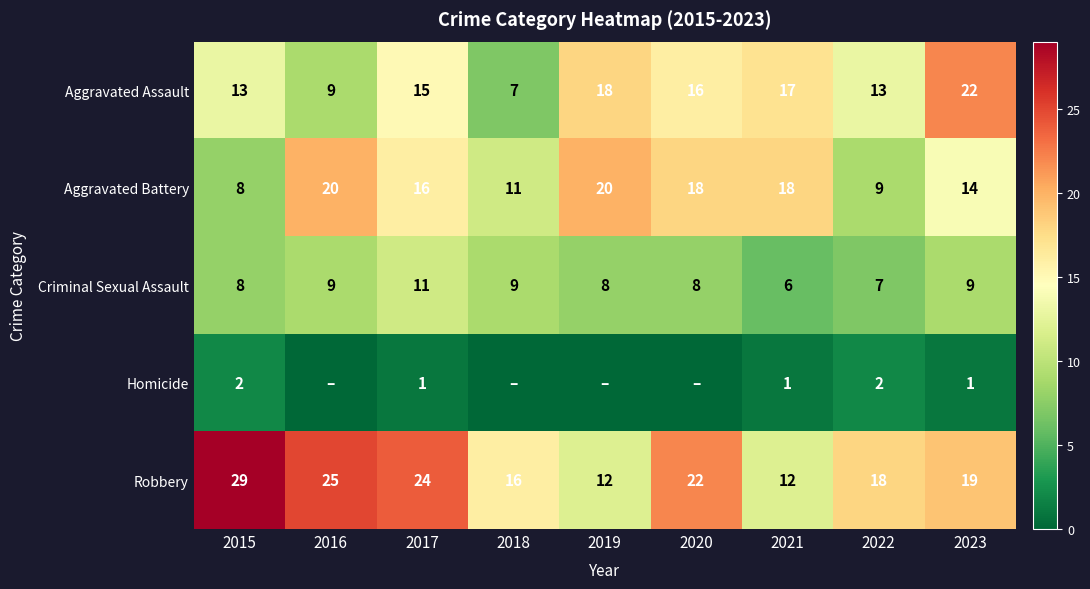

Which category has the lowest value across all series?

2016